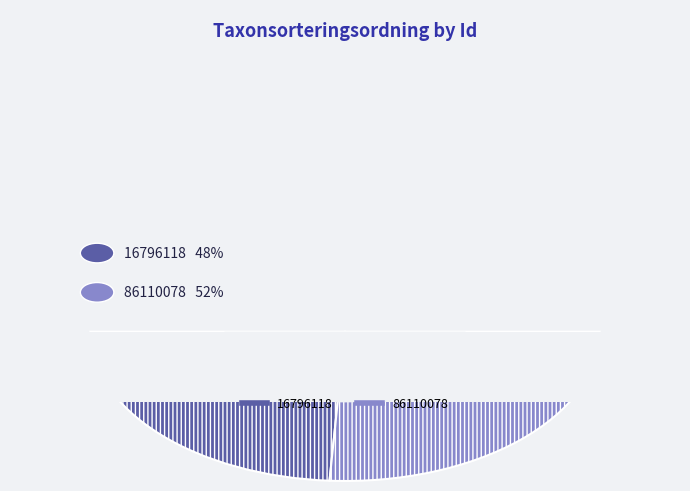

Which category has the smallest portion of the pie?

16796118